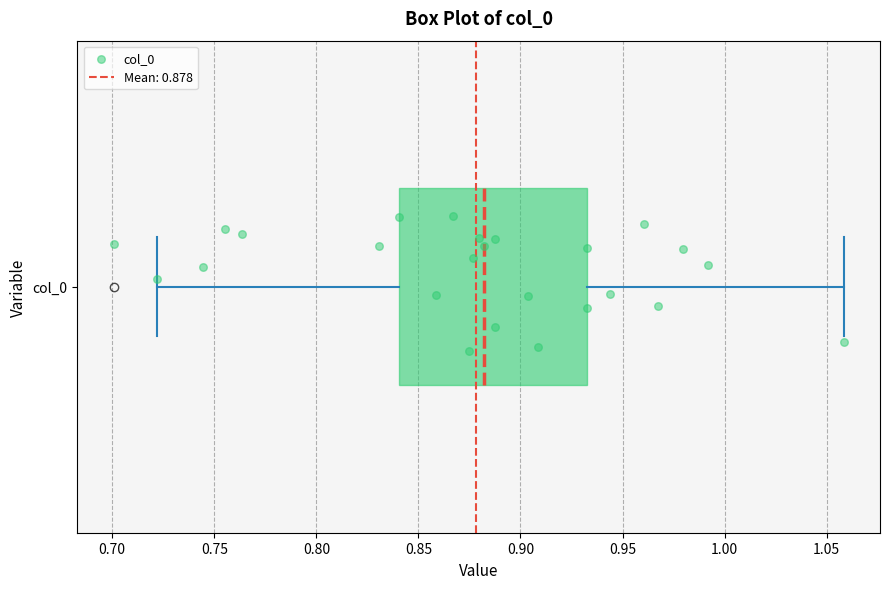

Read this box plot against the x-axis: the position of the median line, the range covered by the box, and the ends of both whiskers. The values are not printed on the chart, so give them approximately, as read against the axis.

median 0.88, box 0.84 to 0.93, whiskers 0.72 to 1.06